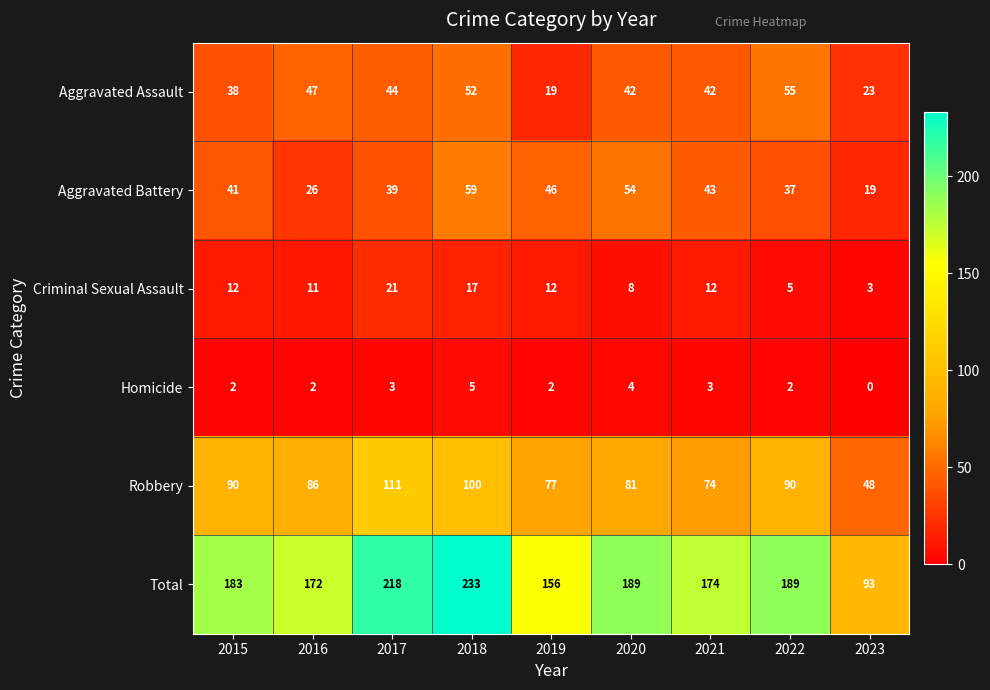

Rank the series at 2022 from lowest to highest value.

Homicide, Criminal Sexual Assault, Aggravated Battery, Aggravated Assault, Robbery, Total